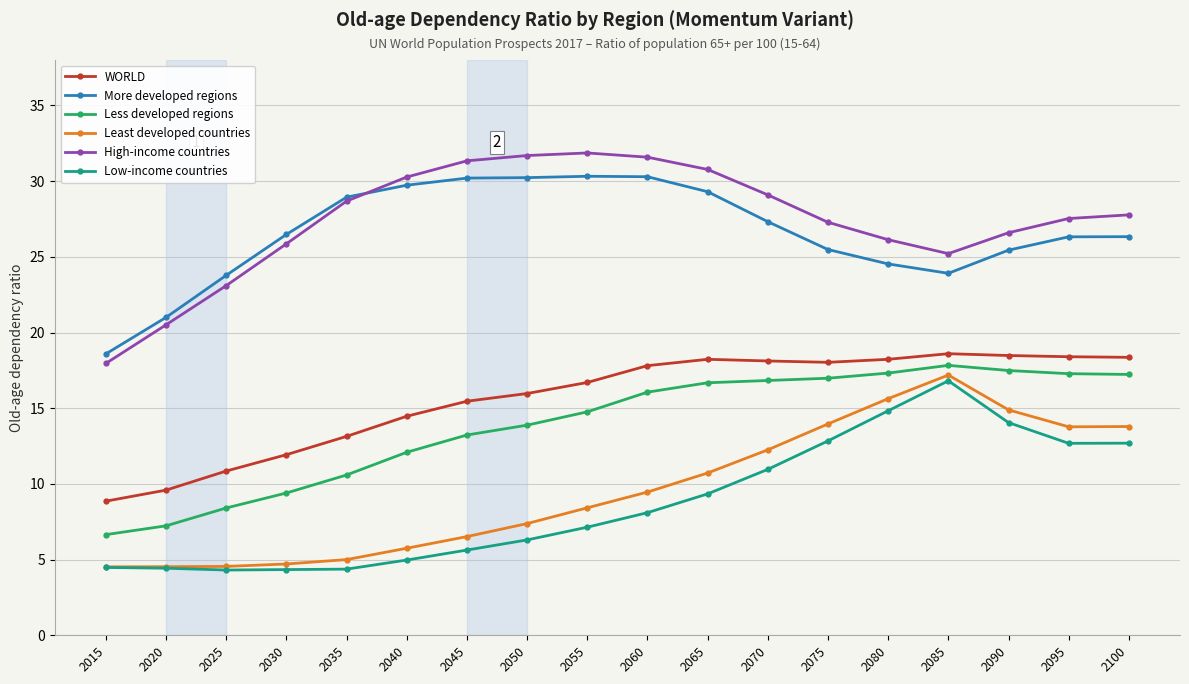

At which label is WORLD closest to 13?

2035